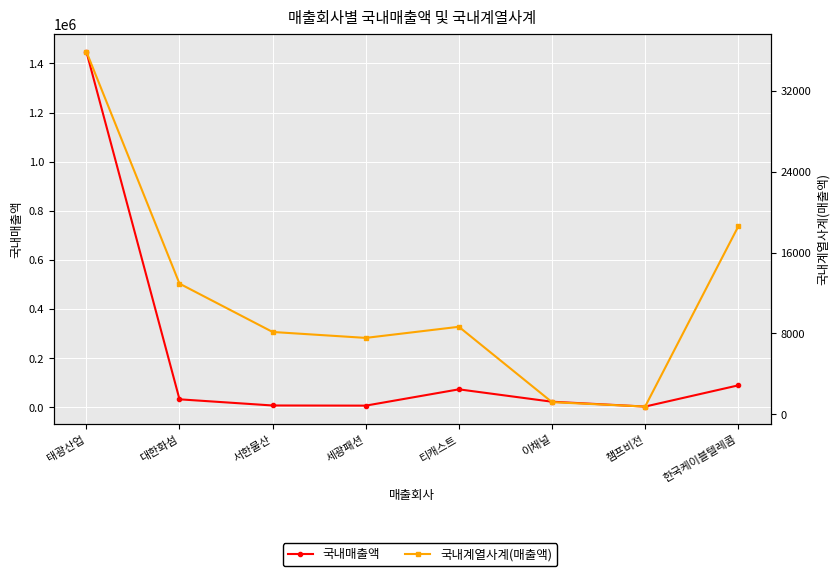

How many interior local peaks does the 국내매출액 series have?

1